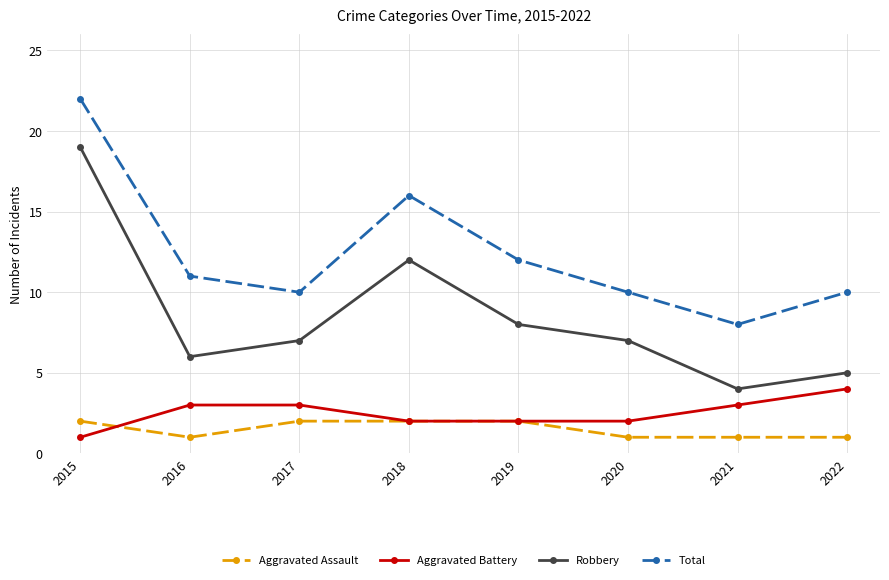

Between 2017 and 2018, which series saw the biggest shift?

Total